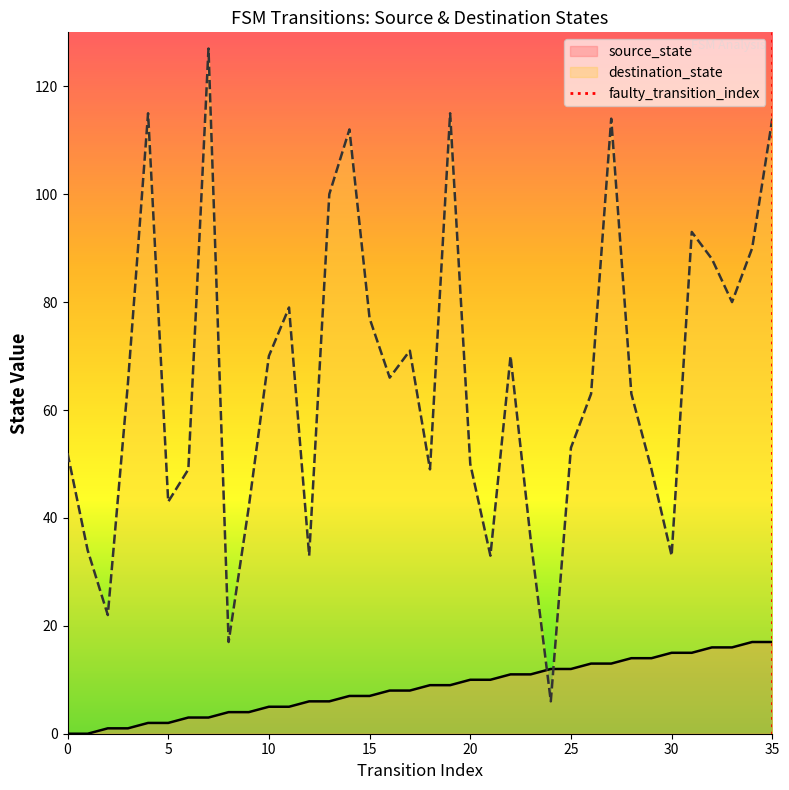

The value of source_state at 0 is 0. True or false?

True